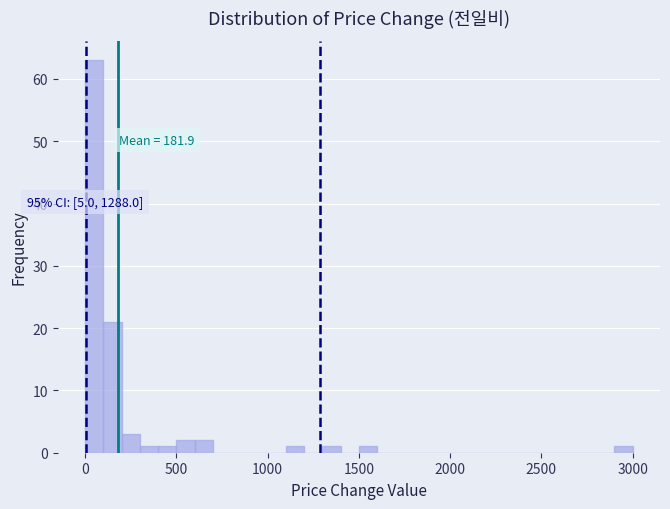

Around what value on the x-axis is the tallest bar? Give the approximate position of its centre, as read against the axis.

50